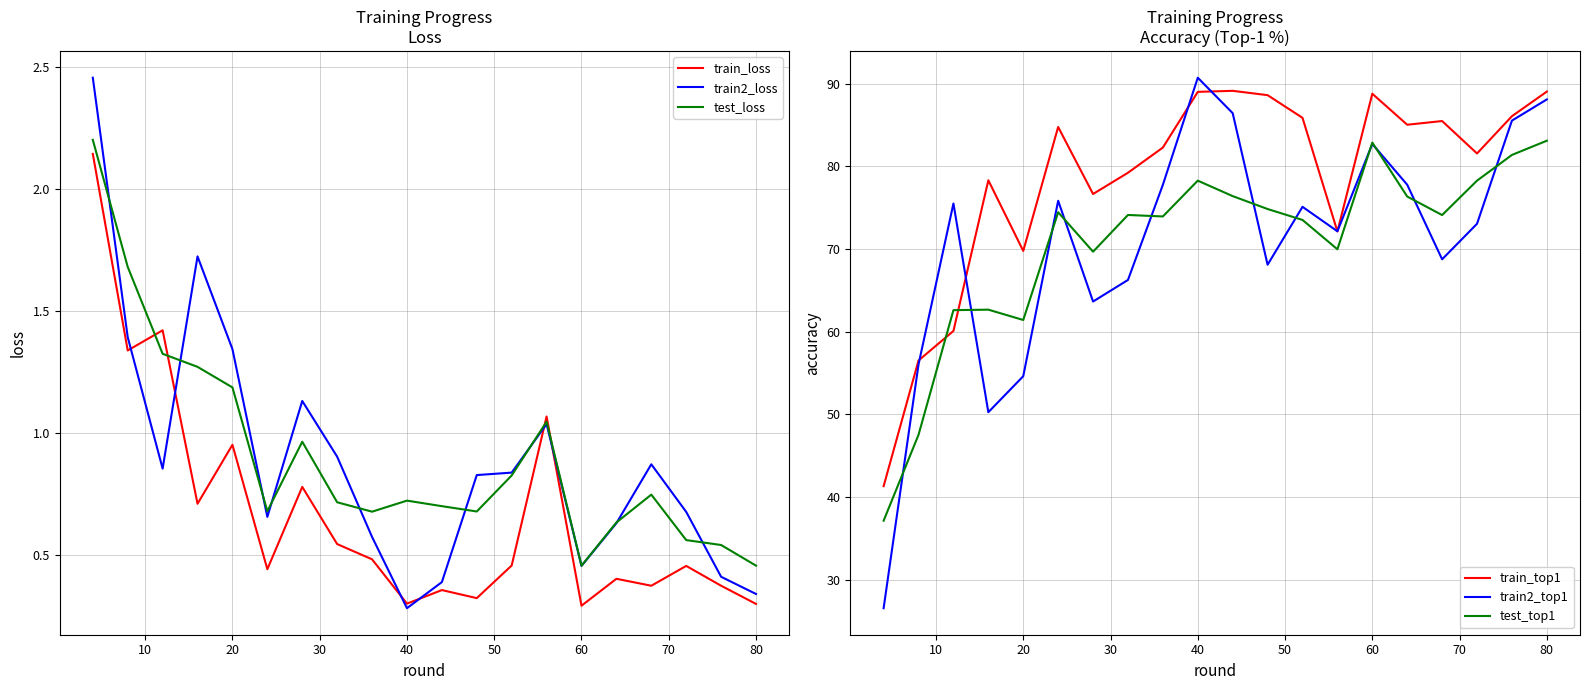

The train2_top1 series shows 121.1 at 80. True or false?

False